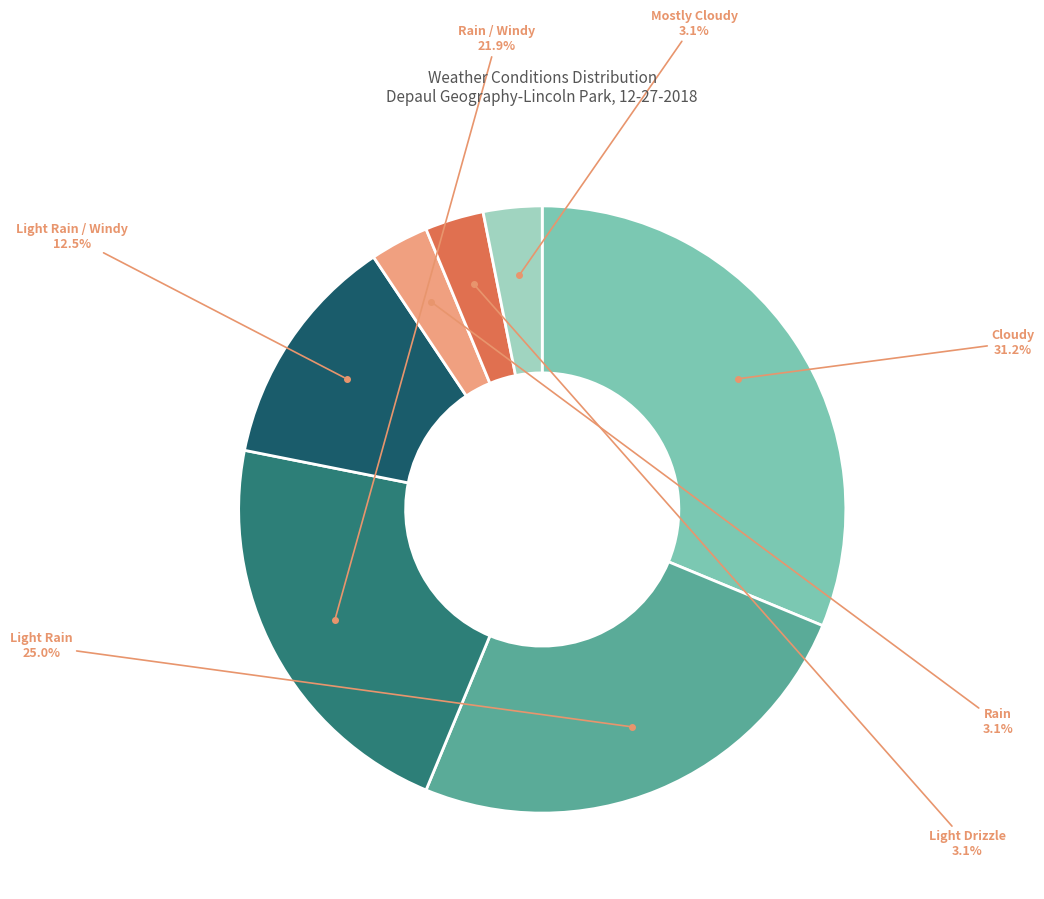

Does any single category account for the majority?

No